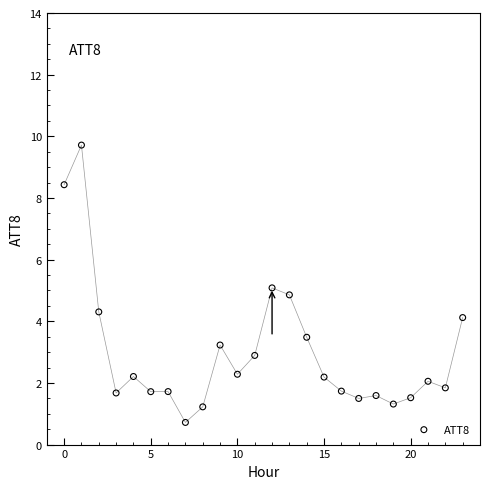

What is the range of Y values (max minus min)?

9.0